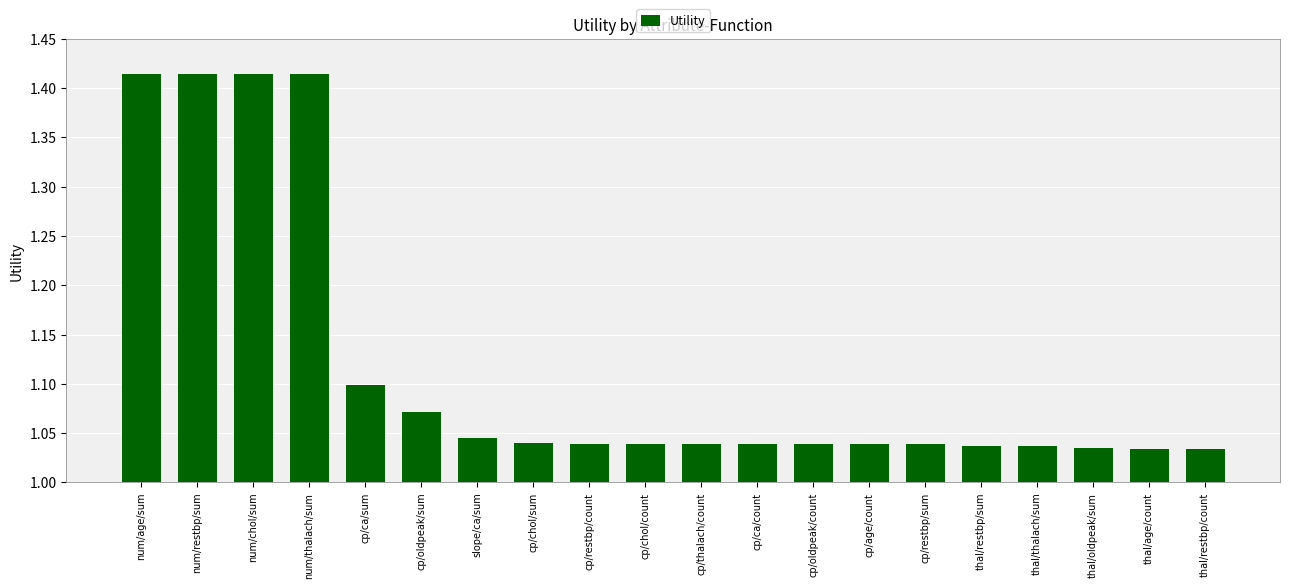

True or false: the data shows 1.7 at cp/thalach/count.

False